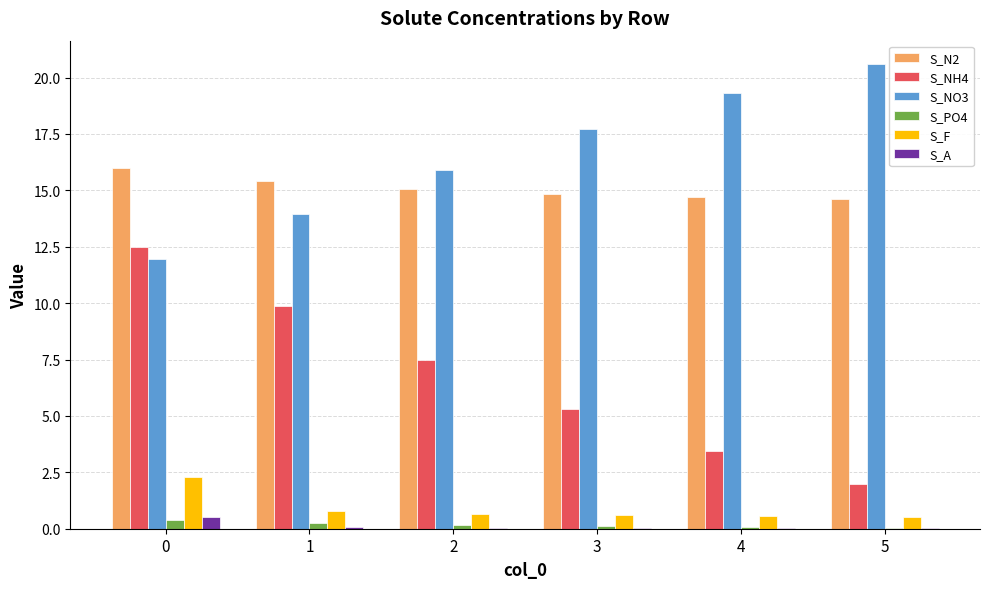

Is it true that S_PO4 equals 0.4 at 0?

True